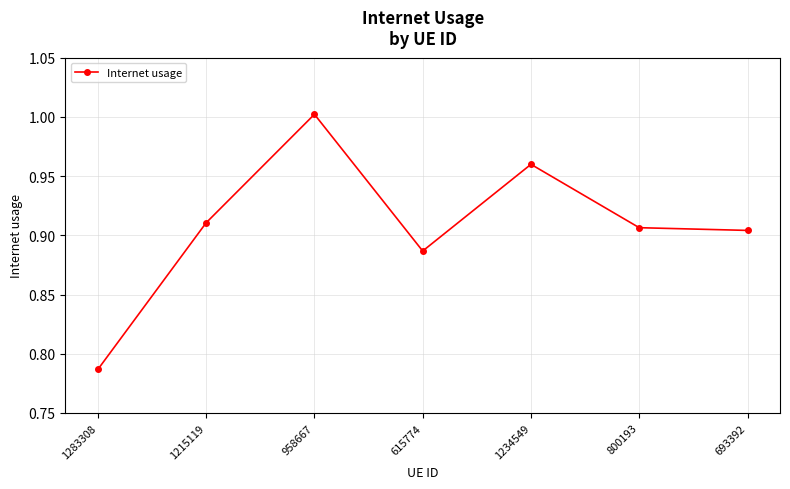

Where is the data nearest to the value 0?

1283308